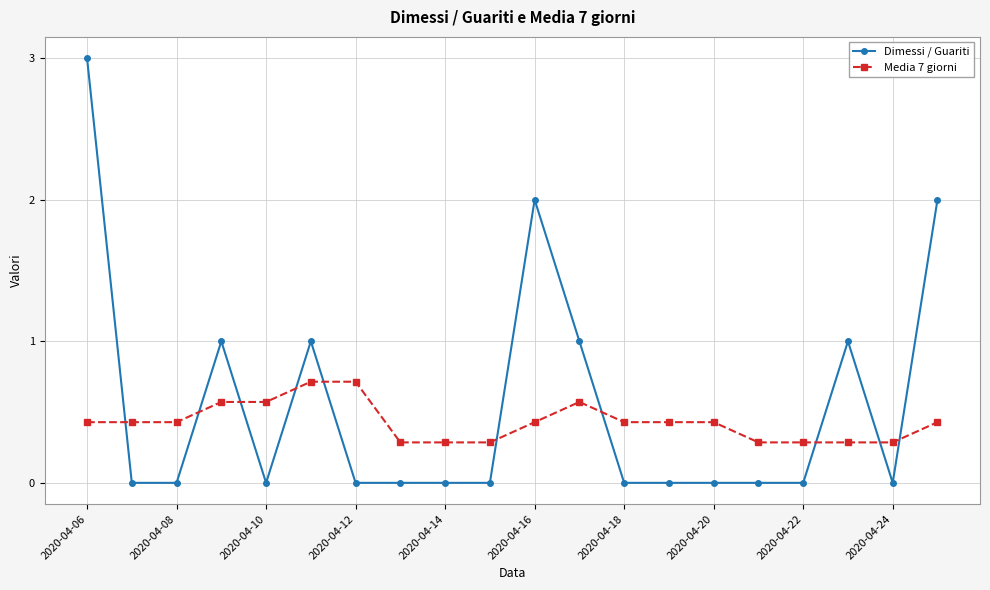

Which series has the largest range (max minus min)?

Dimessi / Guariti